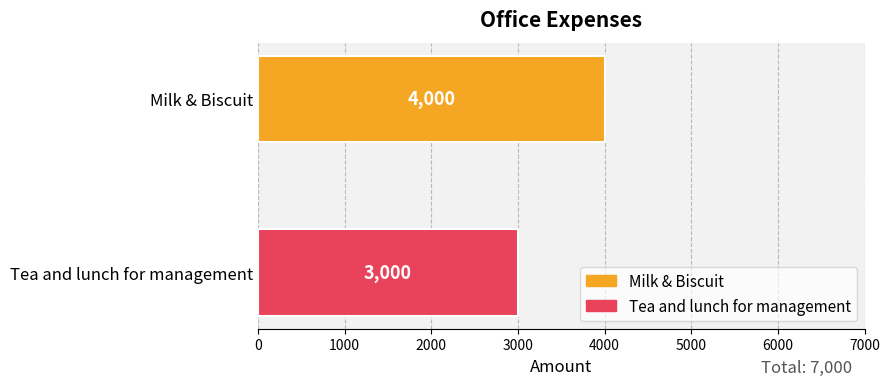

What is the minimum value for Tea and lunch for management?

3000